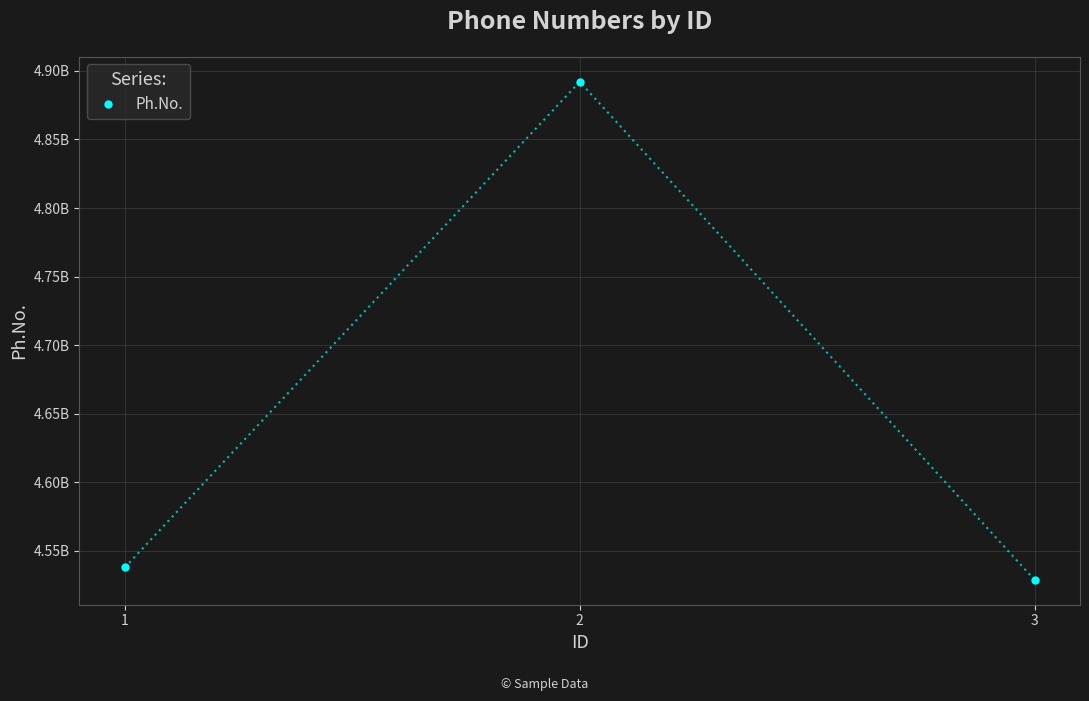

Is this an area chart (filled region under the line)?

No